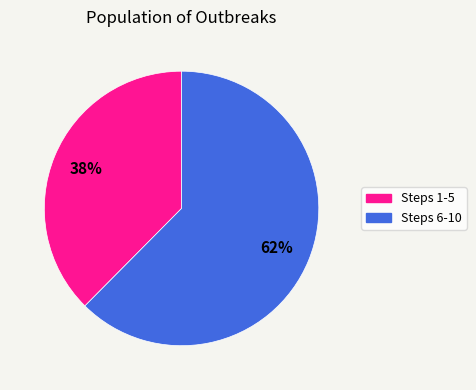

Is there any slice that represents more than half of the pie?

Yes